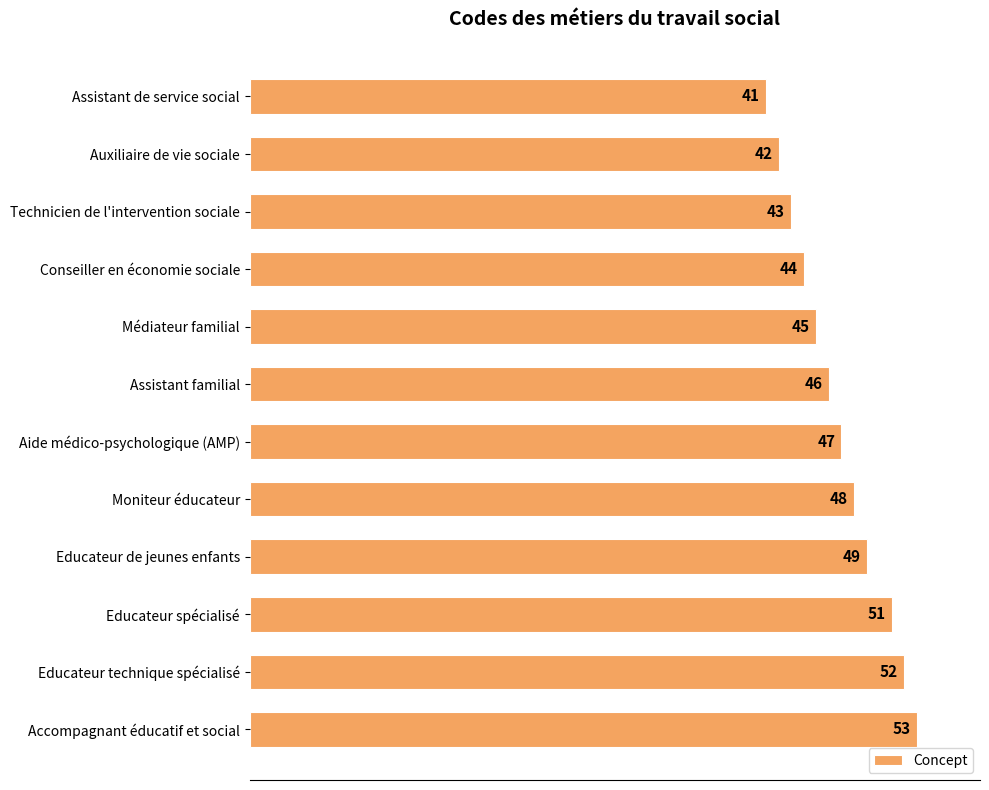

Between Technicien de l'intervention sociale and Conseiller en économie sociale, which is larger?

Conseiller en économie sociale